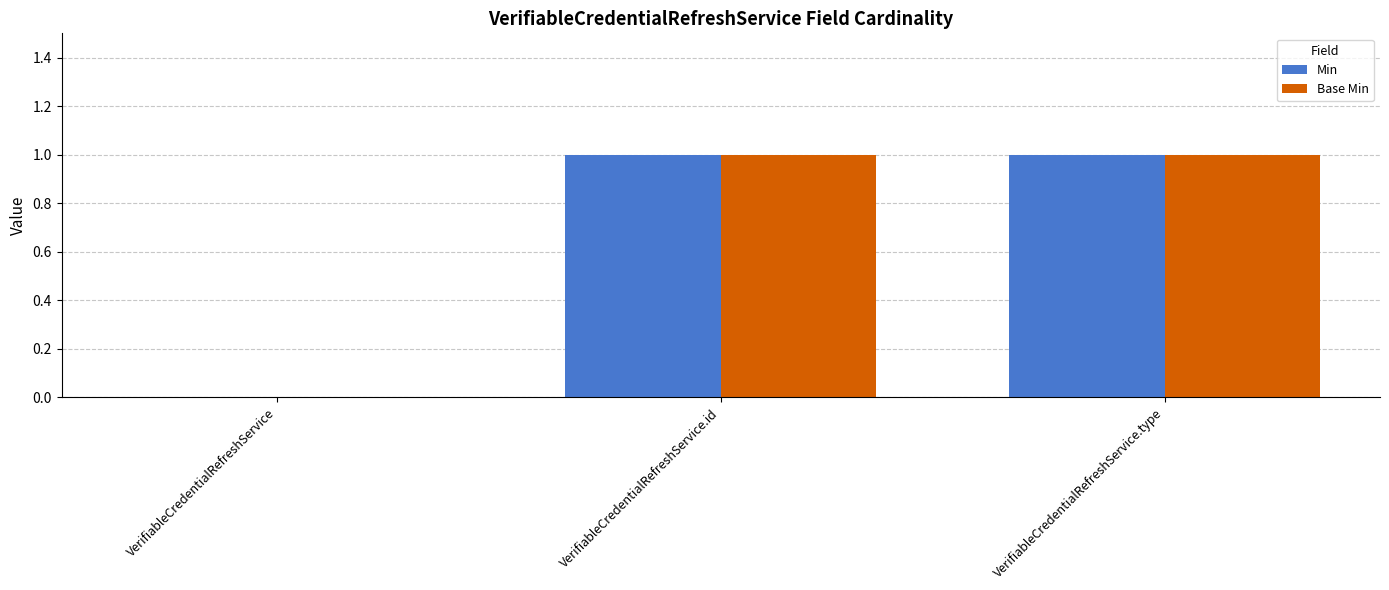

The value of Min at VerifiableCredentialRefreshService.id is 1. True or false?

True